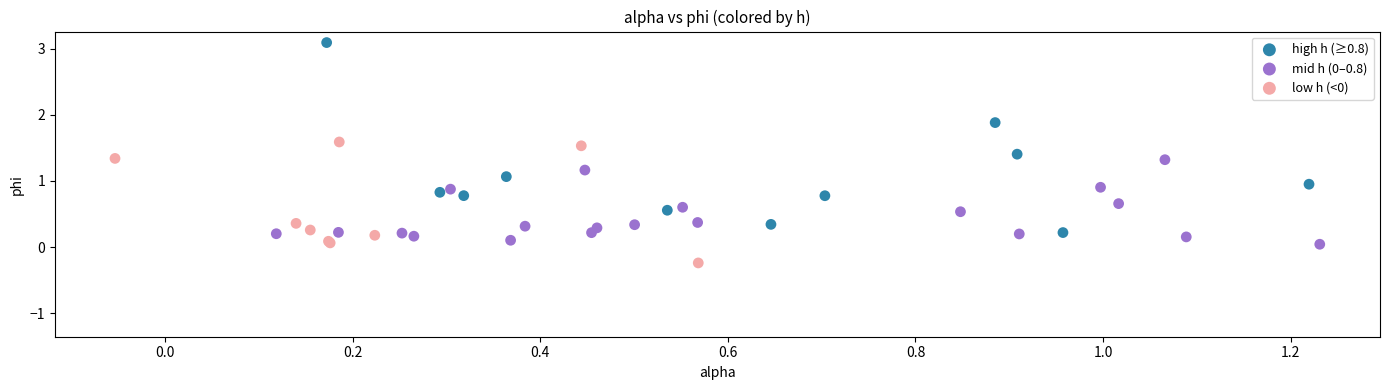

Which series reaches the maximum Y coordinate?

high h (≥0.8)